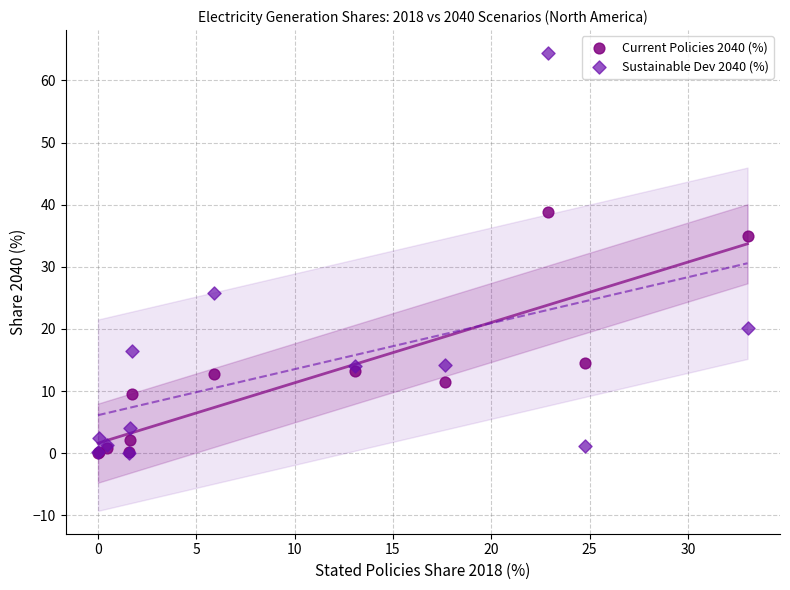

What are all the series names shown in the legend?

Current Policies 2040 (%), Sustainable Dev 2040 (%)